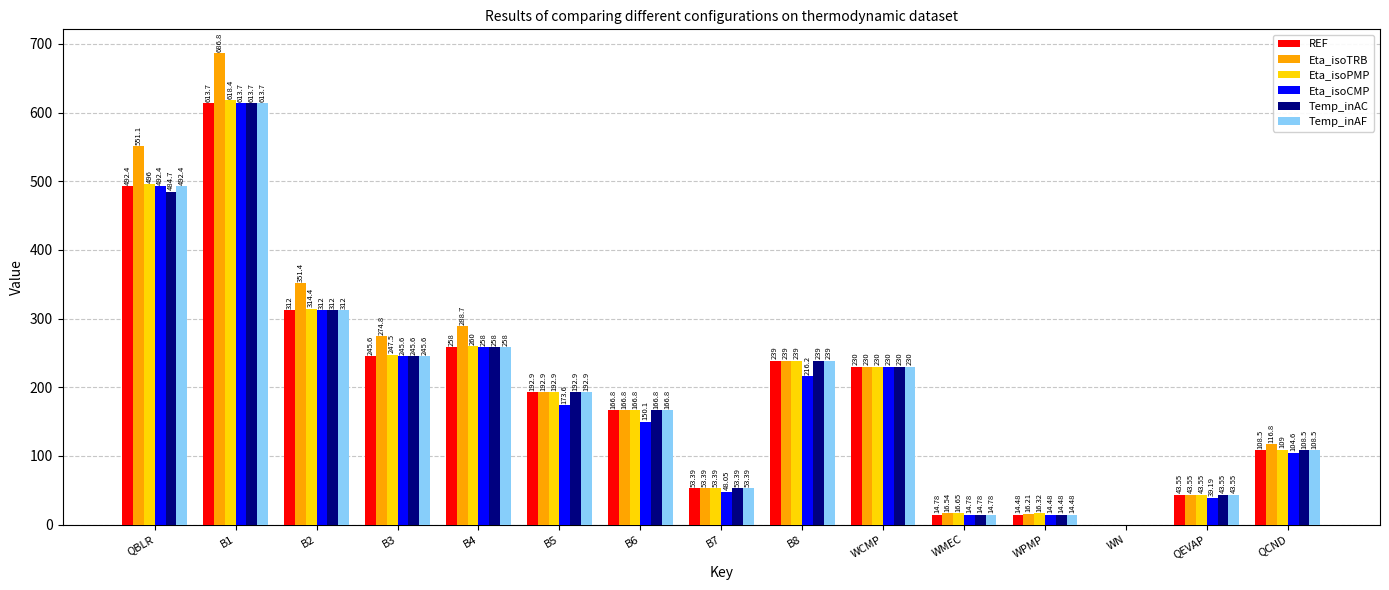

At which label does REF first exceed 192?

QBLR